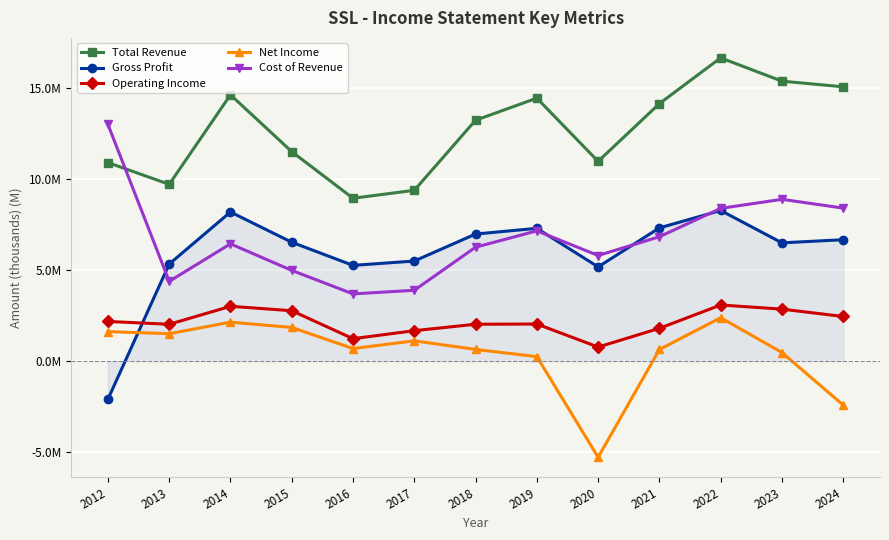

What are all the series names shown in the legend?

Total Revenue, Gross Profit, Operating Income, Net Income, Cost of Revenue